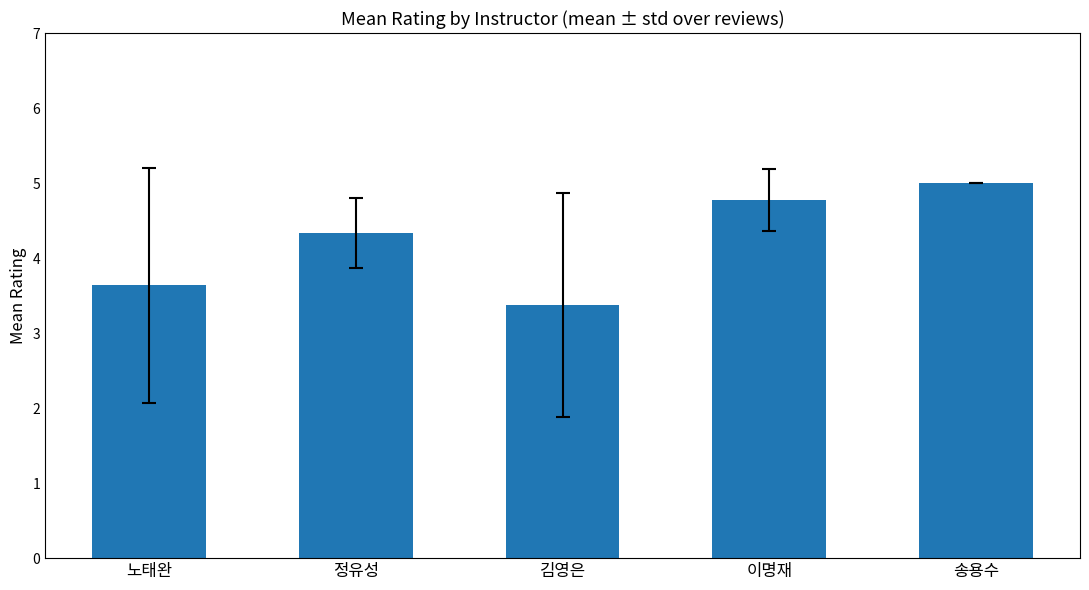

Reading right to left, transcribe all the data shown in this chart.

송용수=5.0	이명재=4.8	김영은=3.4	정유성=4.3	노태완=3.6